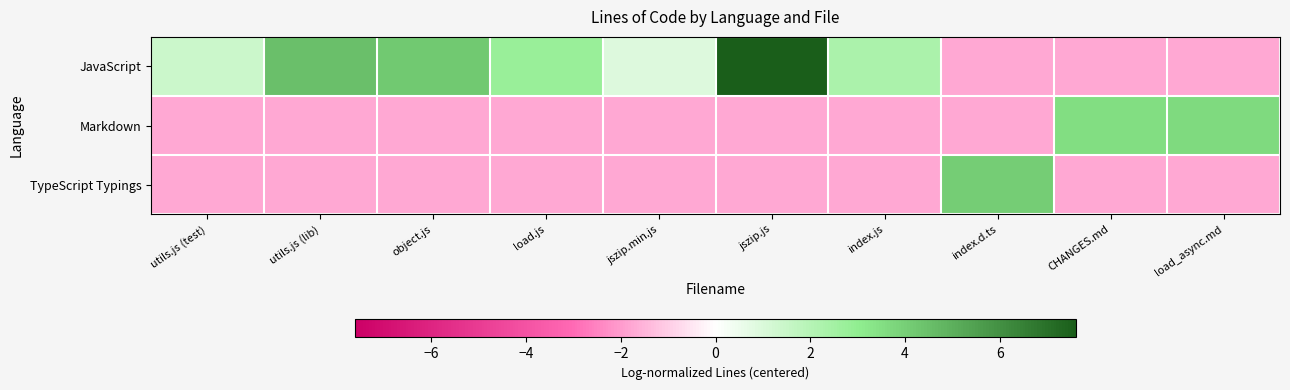

Reading right to left, extract all data points from this chart.

JavaScript: load_async.md=-1.7	CHANGES.md=-1.7	index.d.ts=-1.7	index.js=2.3	jszip.js=7.6	jszip.min.js=0.9	load.js=2.7	object.js=4.2	utils.js (lib)=4.5	utils.js (test)=1.4
Markdown: load_async.md=3.7	CHANGES.md=3.5	index.d.ts=-1.7	index.js=-1.7	jszip.js=-1.7	jszip.min.js=-1.7	load.js=-1.7	object.js=-1.7	utils.js (lib)=-1.7	utils.js (test)=-1.7
TypeScript Typings: load_async.md=-1.7	CHANGES.md=-1.7	index.d.ts=4.1	index.js=-1.7	jszip.js=-1.7	jszip.min.js=-1.7	load.js=-1.7	object.js=-1.7	utils.js (lib)=-1.7	utils.js (test)=-1.7